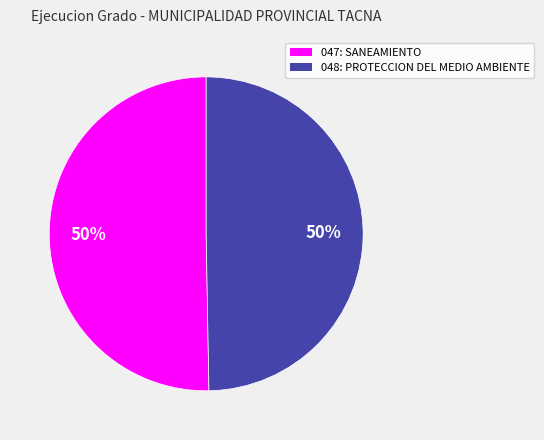

True or false: 048: PROTECCION DEL MEDIO AMBIENTE accounts for 50% of the total.

True